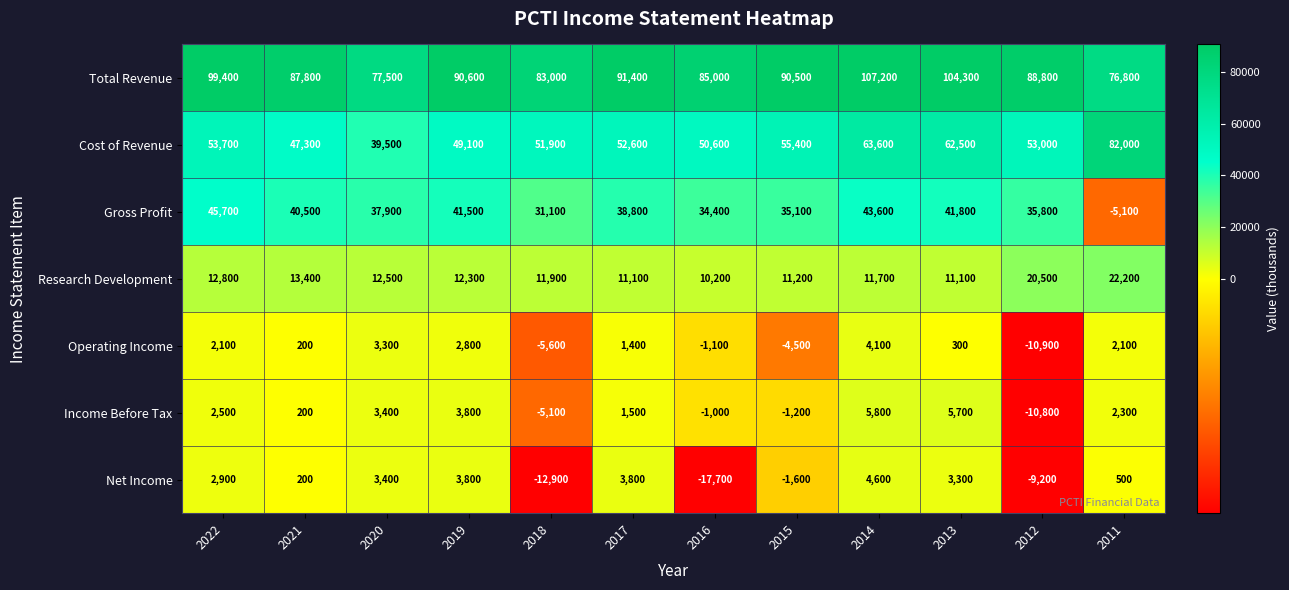

What is the difference between the highest and lowest values at 2015?

95000